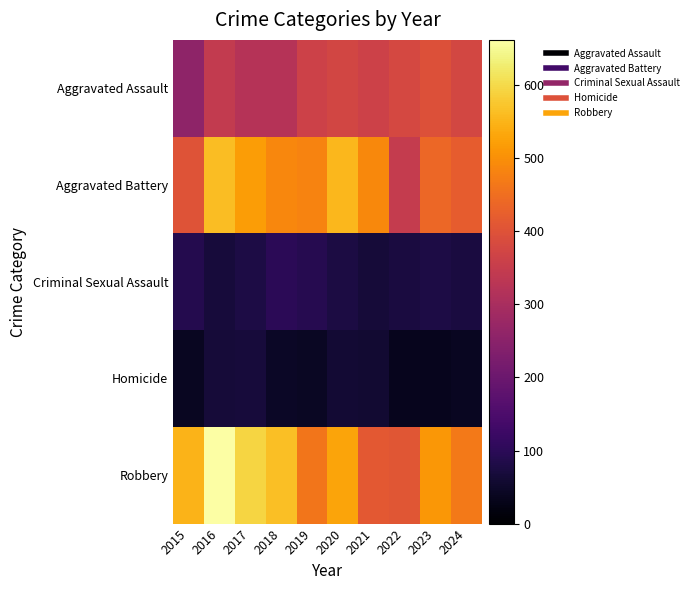

Reading left to right, extract all data points from this chart.

Aggravated Assault: 2015=258	2016=344	2017=321	2018=322	2019=363	2020=373	2021=364	2022=379	2023=397	2024=375
Aggravated Battery: 2015=401	2016=562	2017=519	2018=487	2019=481	2020=555	2021=491	2022=349	2023=439	2024=421
Criminal Sexual Assault: 2015=90	2016=69	2017=80	2018=99	2019=93	2020=75	2021=66	2022=74	2023=80	2024=74
Homicide: 2015=39	2016=67	2017=68	2018=46	2019=43	2020=62	2021=57	2022=36	2023=36	2024=41
Robbery: 2015=550	2016=662	2017=594	2018=565	2019=461	2020=528	2021=413	2022=406	2023=511	2024=466